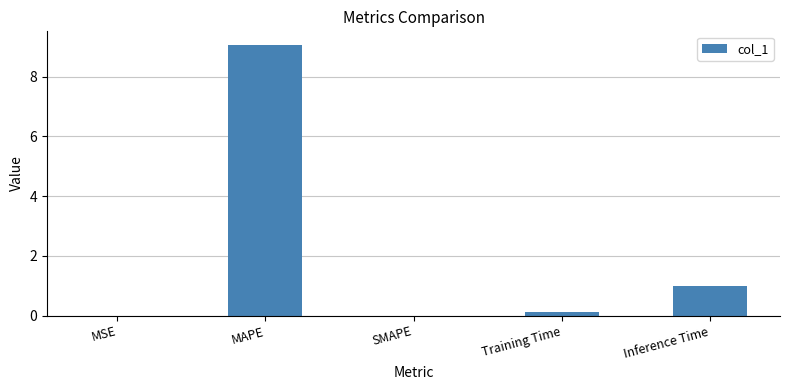

Count the number of categories in the chart.

5